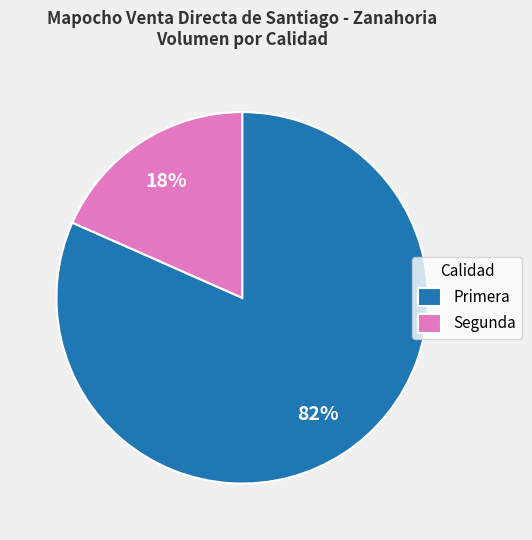

Is it true that Segunda is 18% of the pie?

True